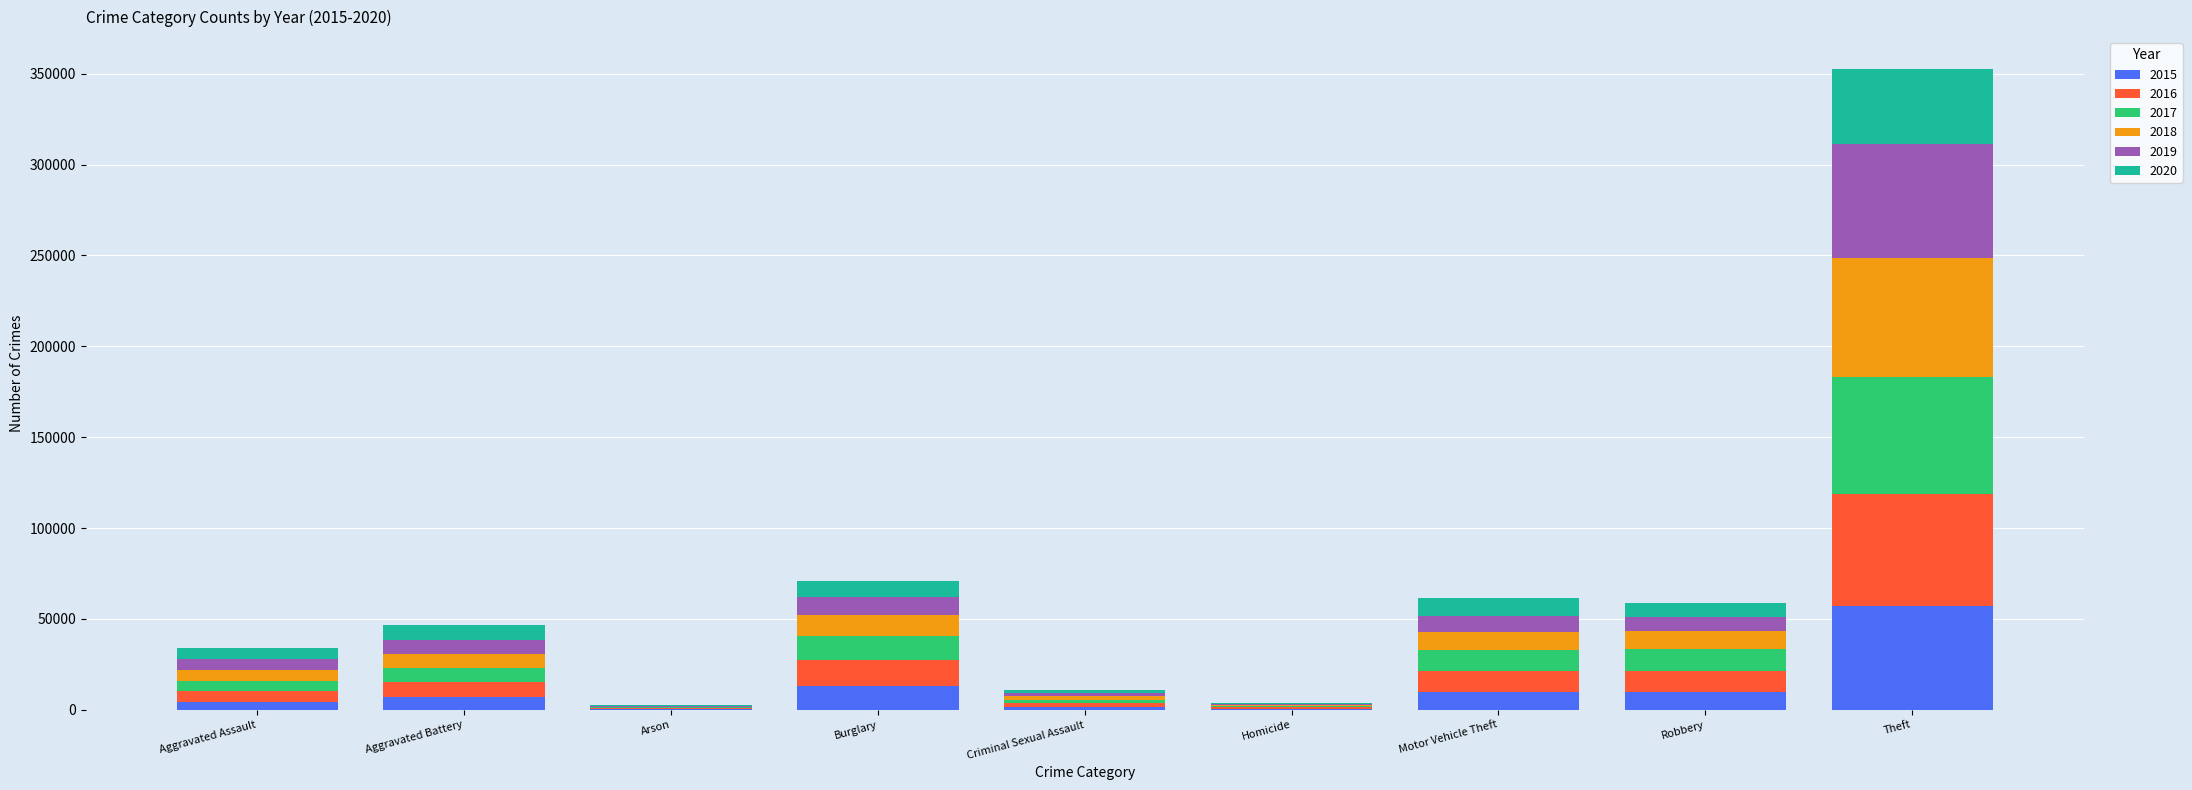

Which category has the highest value in the 2015 series?

Theft